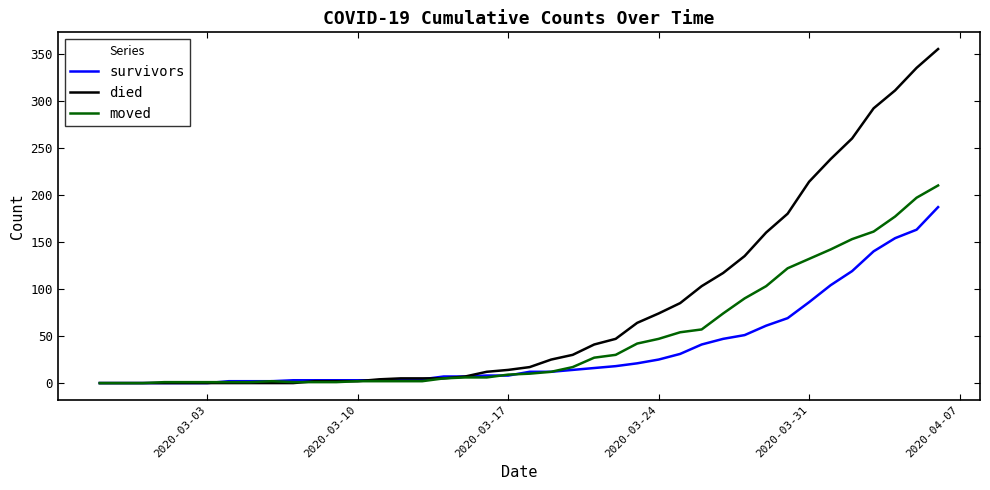

Rank the series by their maximum value, from highest to lowest.

died, moved, survivors